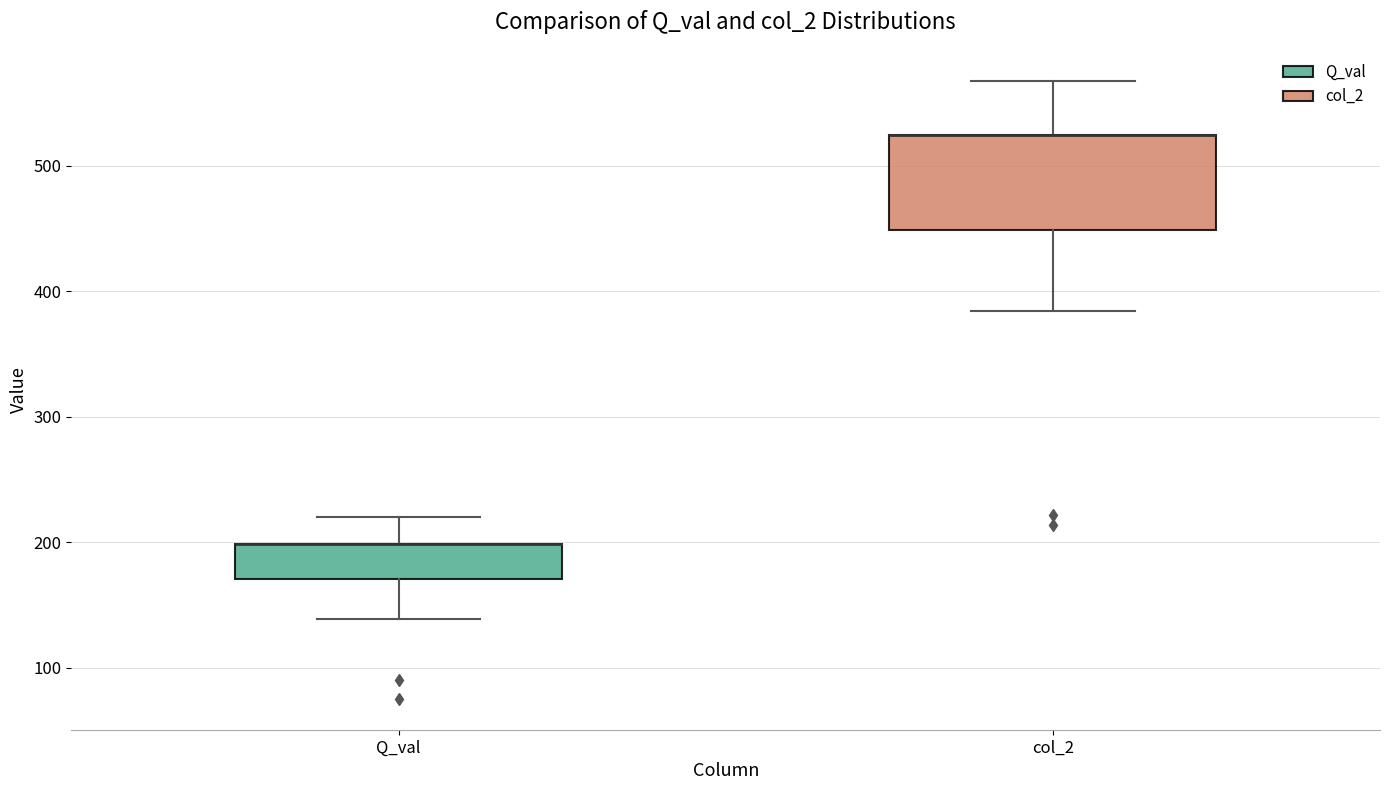

Where does the lower whisker of the box for col_2 end on the y-axis? The values are not printed on the chart, so give them approximately, as read against the axis.

380